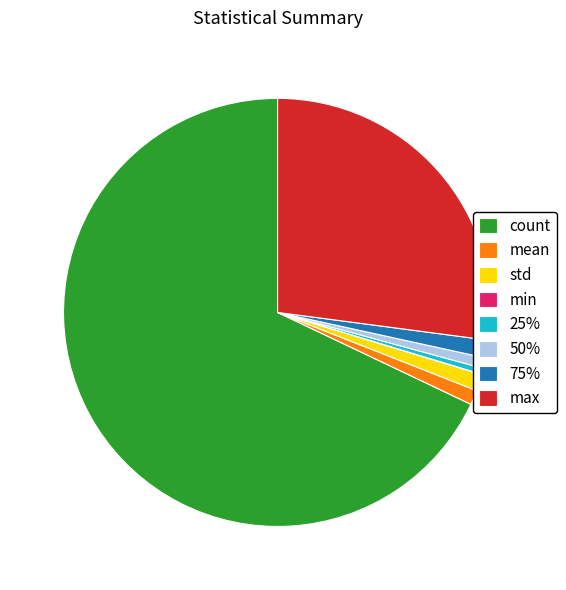

Between max and std, which is larger?

max